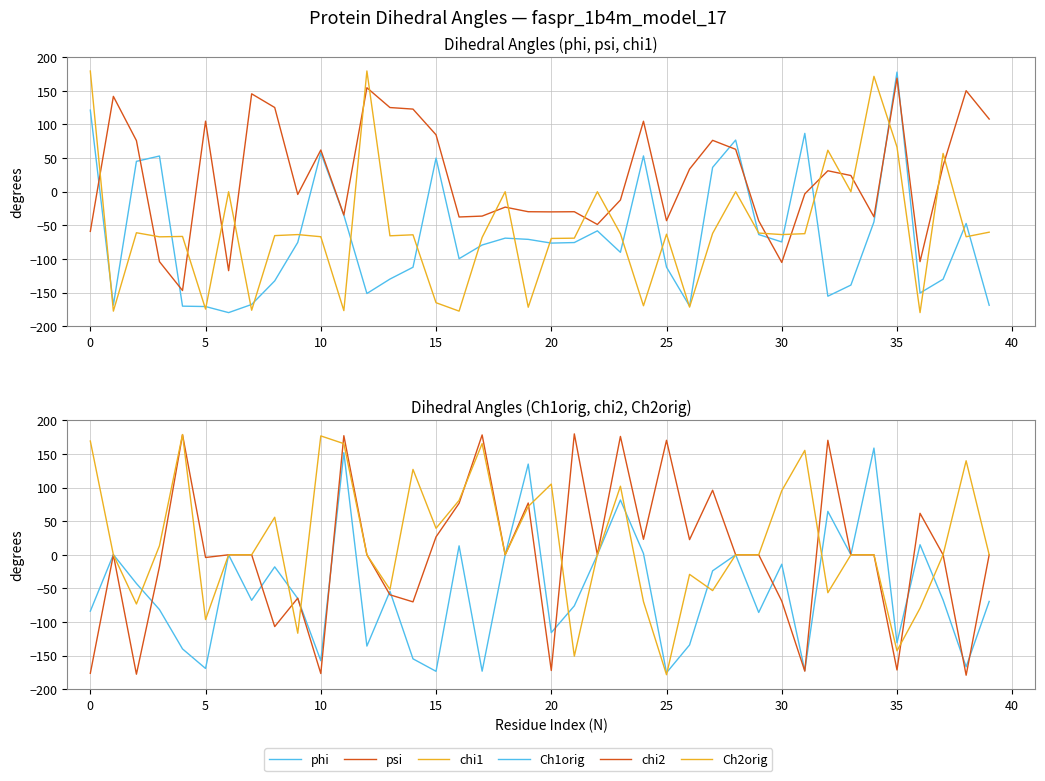

What are all the series names shown in the legend?

phi, psi, chi1, Ch1orig, chi2, Ch2orig